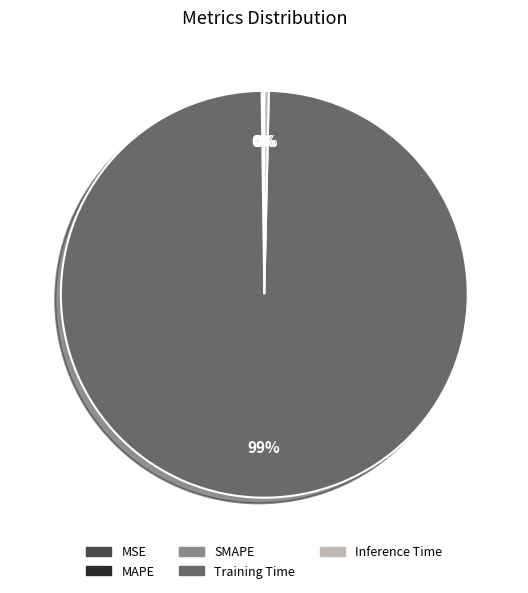

What is the largest slice in the pie chart?

Training Time